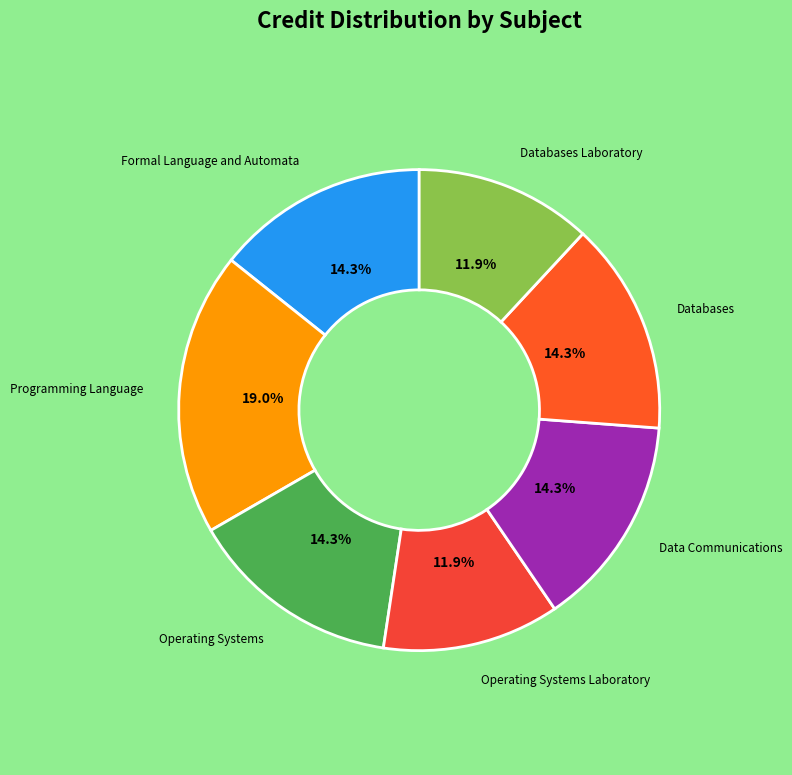

What is the largest slice in the pie chart?

Programming Language